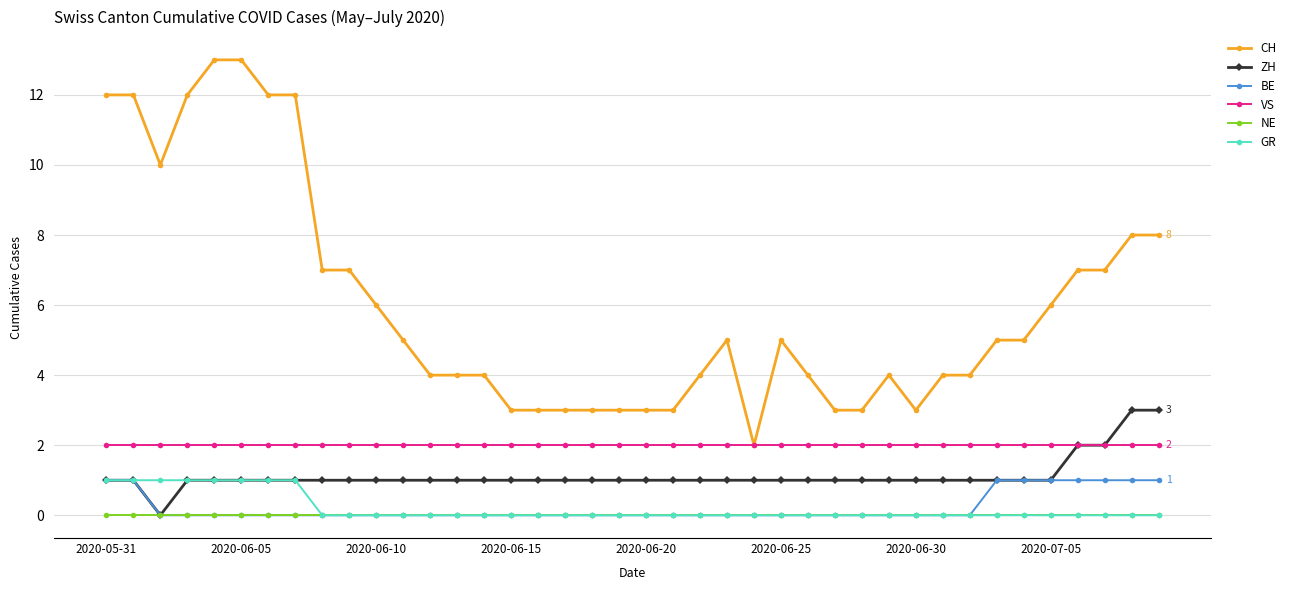

True or false: BE and CH intersect in this chart.

False